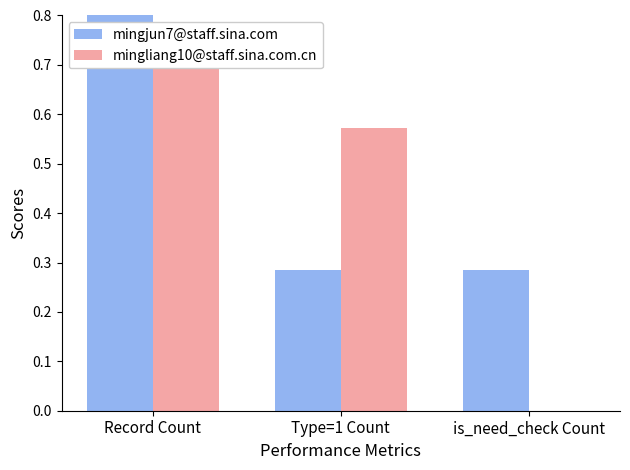

Reading left to right, extract all data points from this chart.

mingjun7@staff.sina.com: Record Count=1.0	Type=1 Count=0.3	is_need_check Count=0.3
mingliang10@staff.sina.com.cn: Record Count=0.7	Type=1 Count=0.6	is_need_check Count=0.0